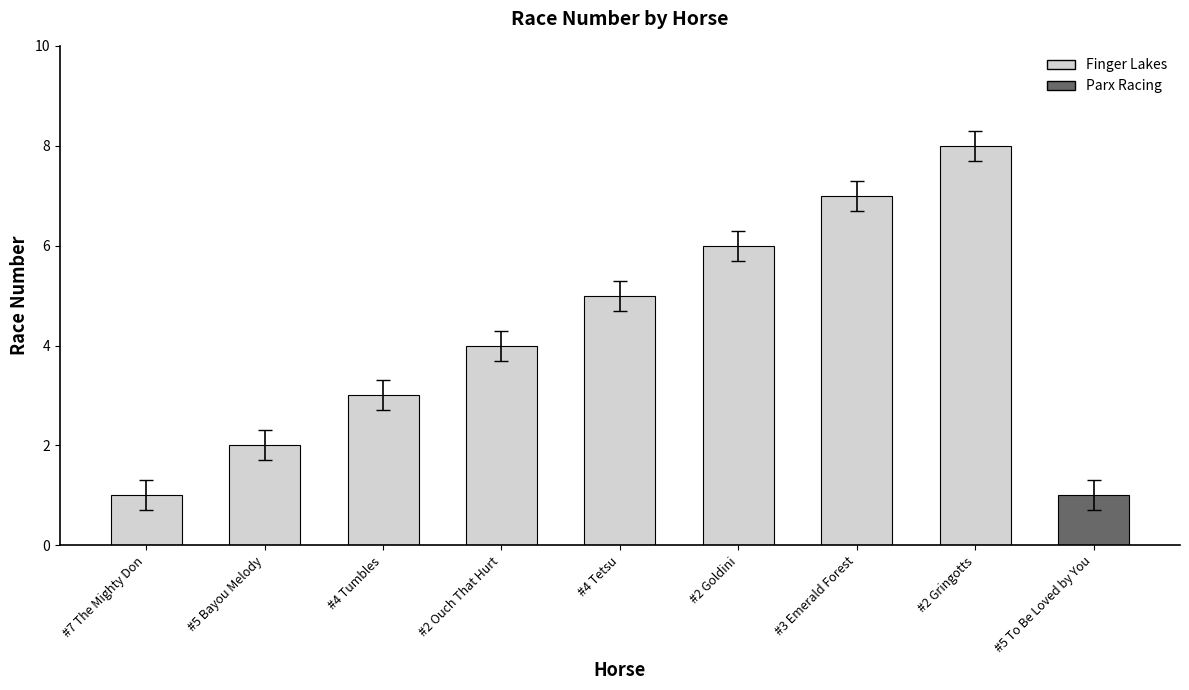

What is the maximum value shown in the chart?

8